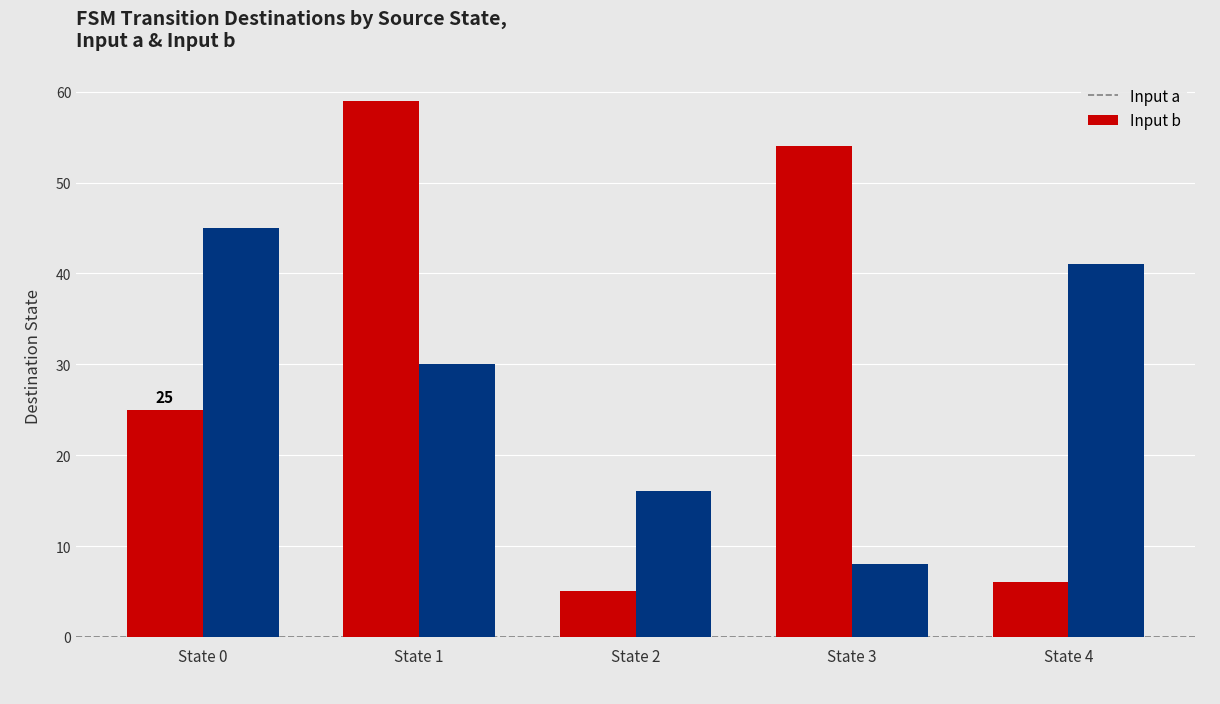

Which series has the largest range (max minus min)?

Input a